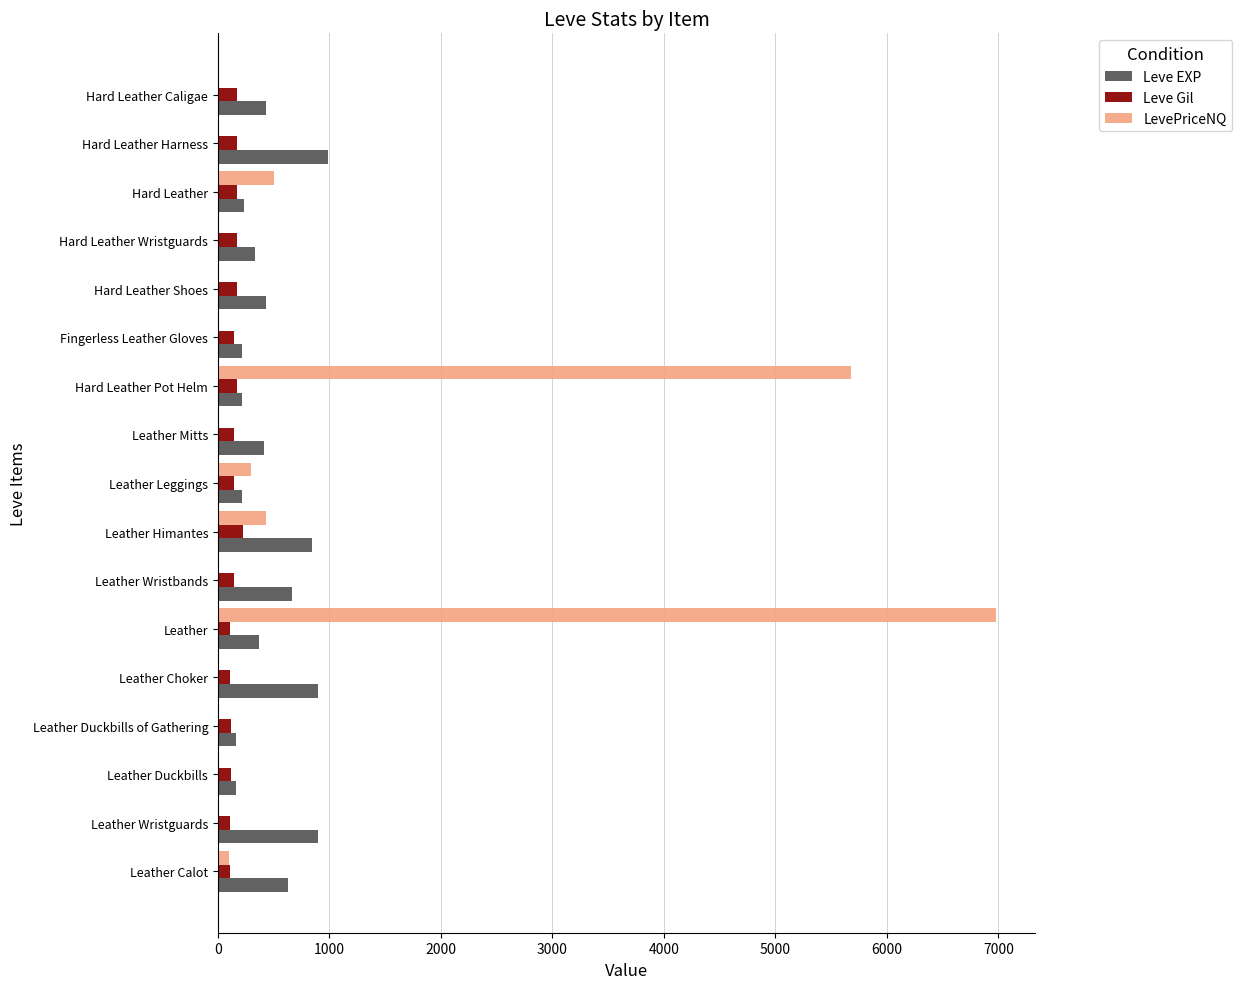

Is the value of Leve EXP at Fingerless Leather Gloves greater than the value of LevePriceNQ at Leather?

No